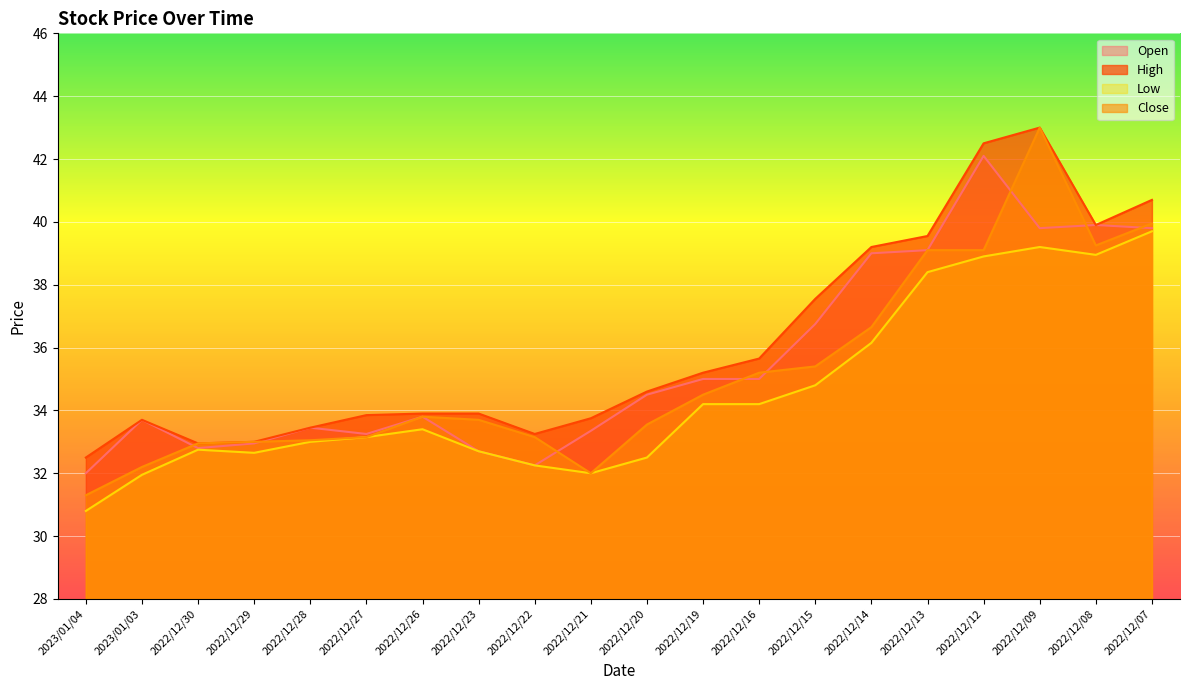

Is the value of Low at 2023/01/04 greater than the value of High at 2022/12/29?

No